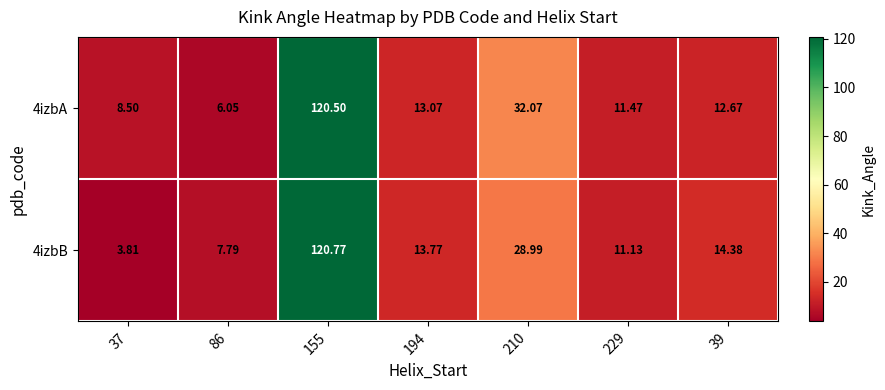

At which category is the sum across all series the highest?

155